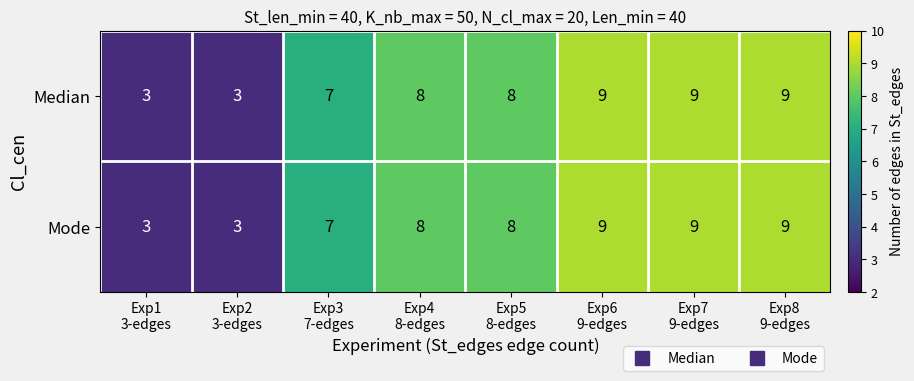

What is the maximum value for Median?

9